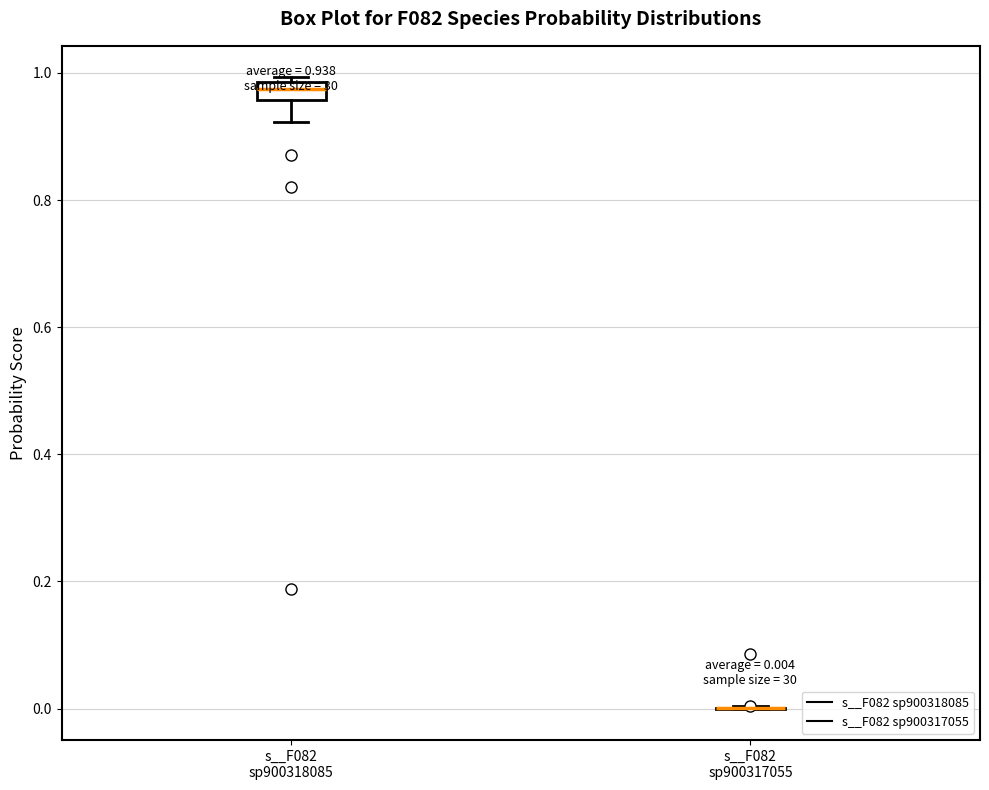

Which box is the tallest, from its lower edge to its upper edge?

s__F082 sp900318085